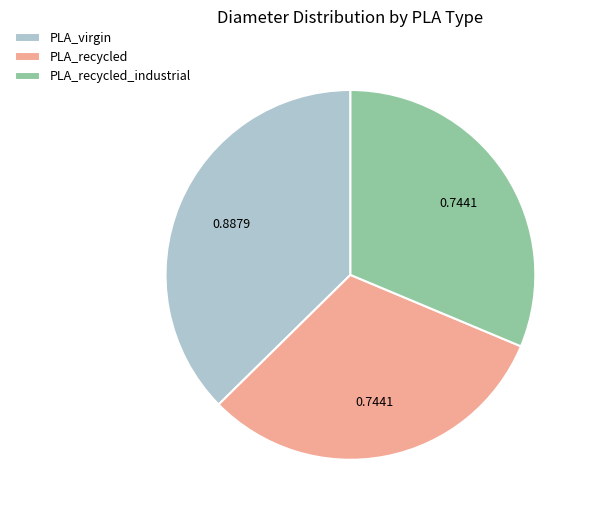

Does PLA_virgin represent more than half of the total?

No